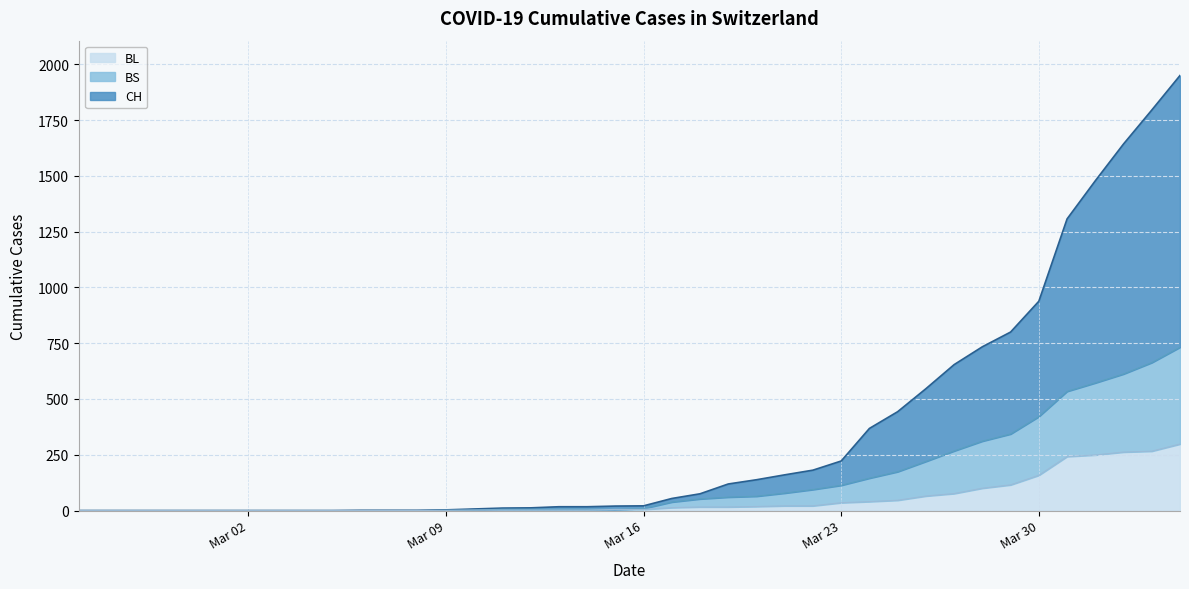

What is the highest value of the BL series?

298